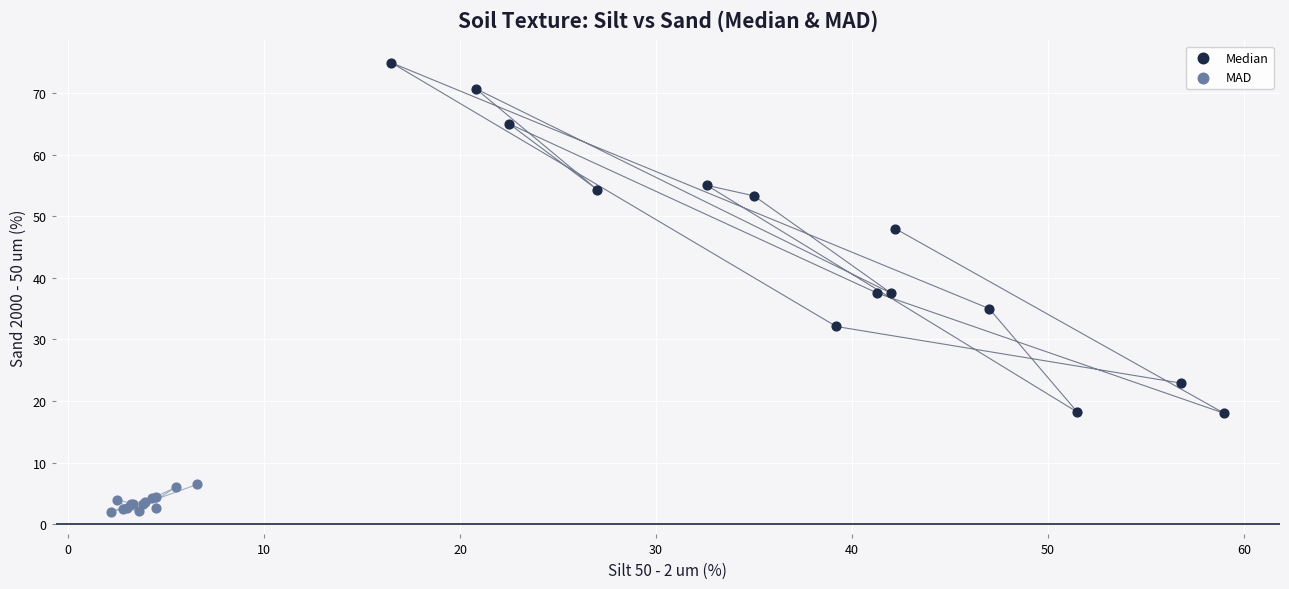

Which series has the largest Y range (max minus min)?

Median